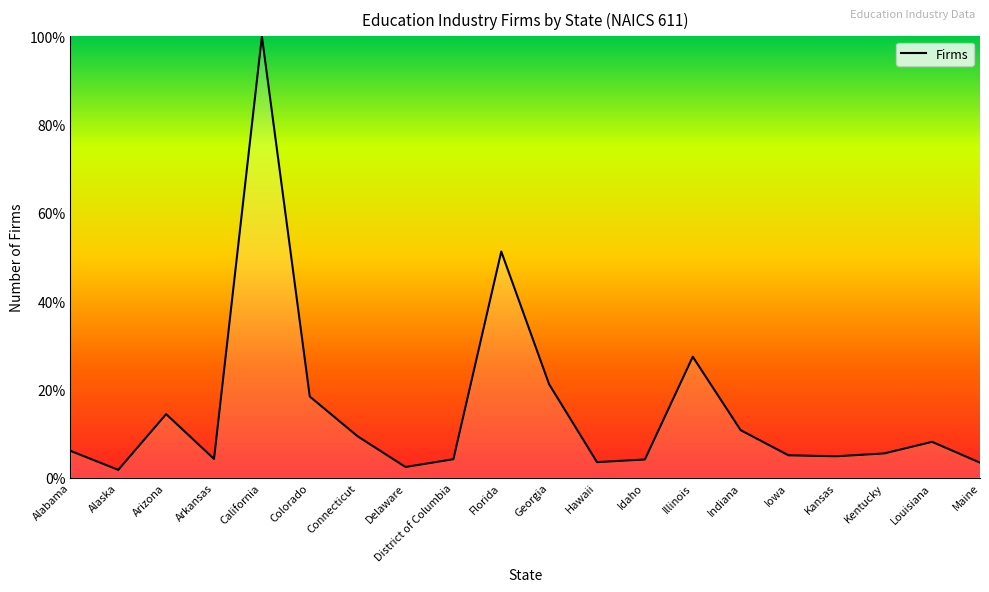

Where is the data nearest to the value 50?

Florida